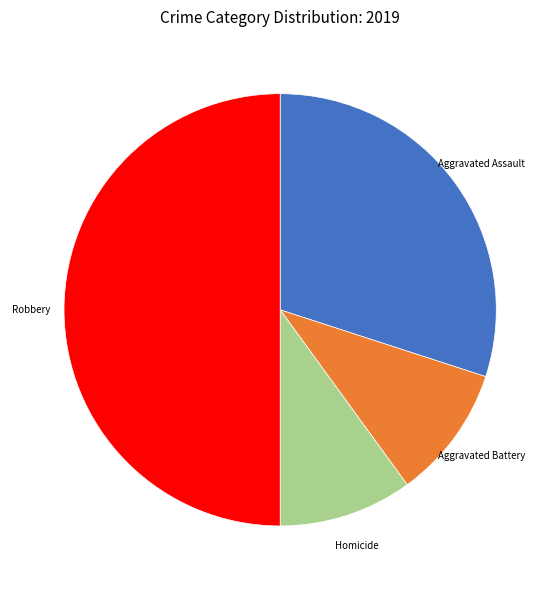

Is it true that Homicide is 1% of the pie?

False